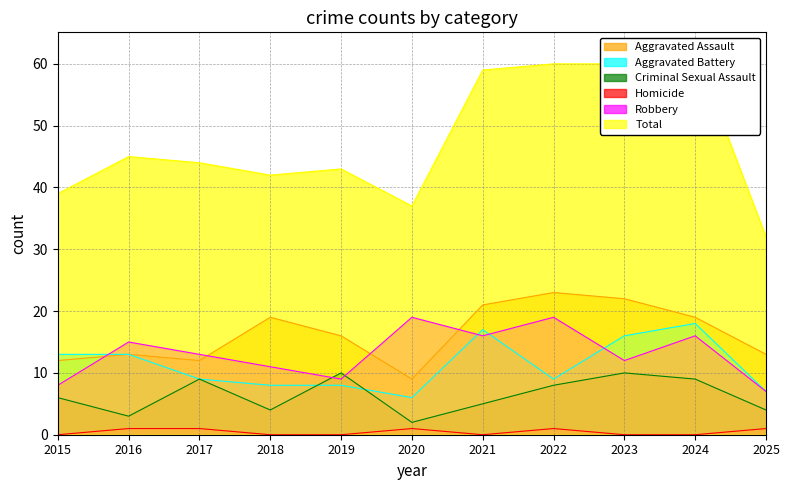

Is it true that Criminal Sexual Assault equals 1 at 2020?

False